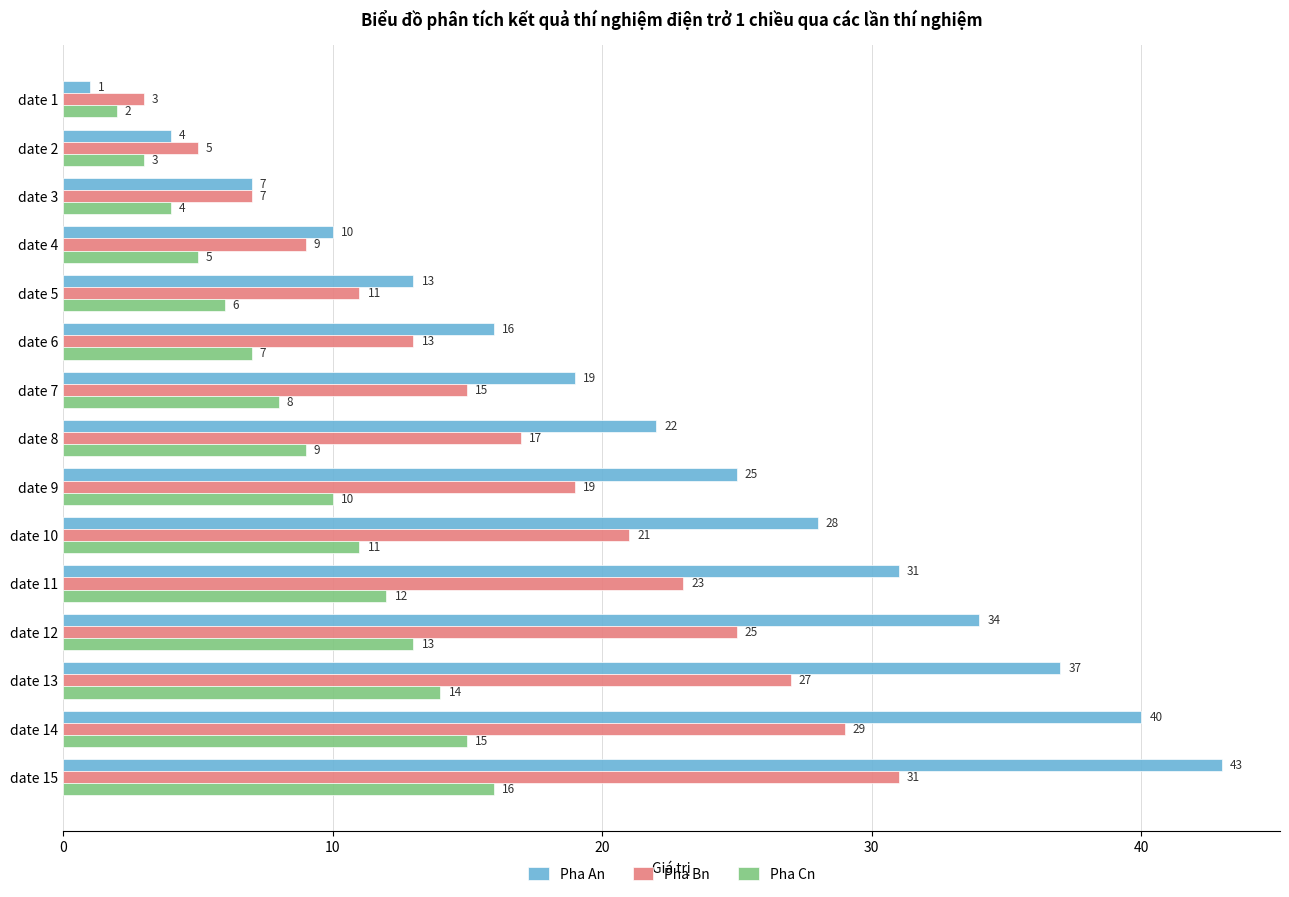

How many values in the Pha Bn series are below 17?

7